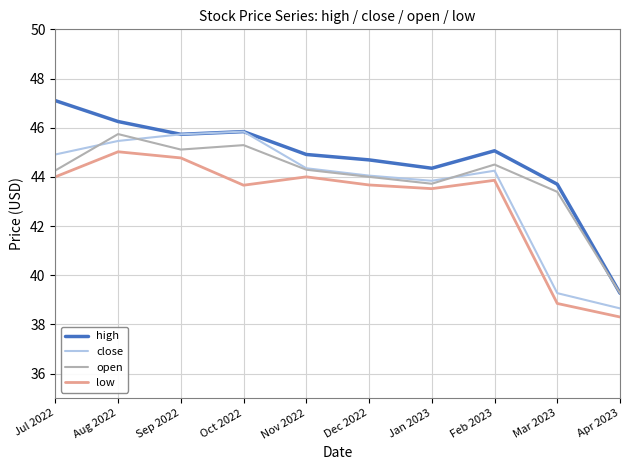

What position from the right is Apr 2023?

1